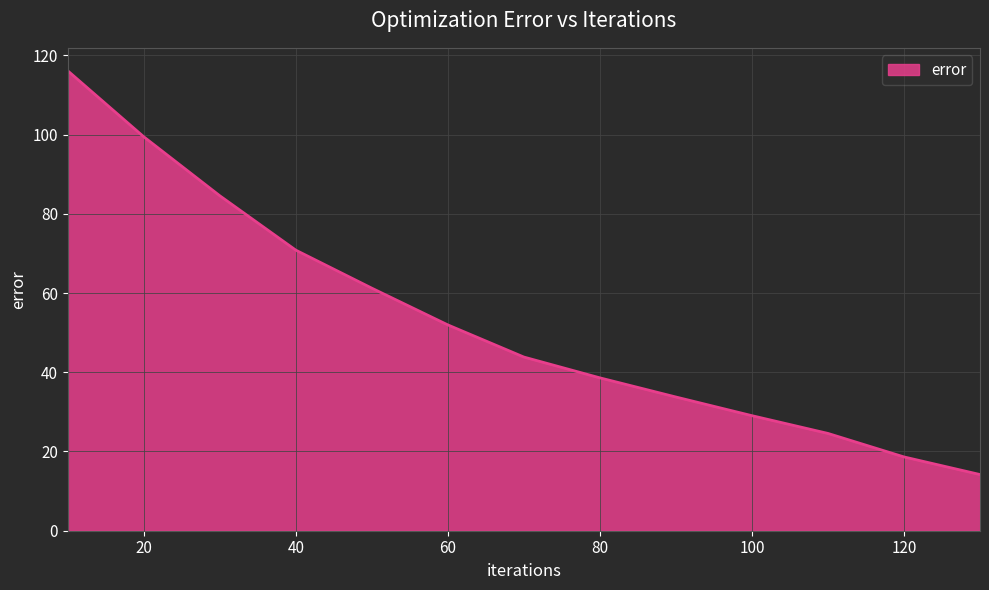

How many lines are shown in the chart?

1